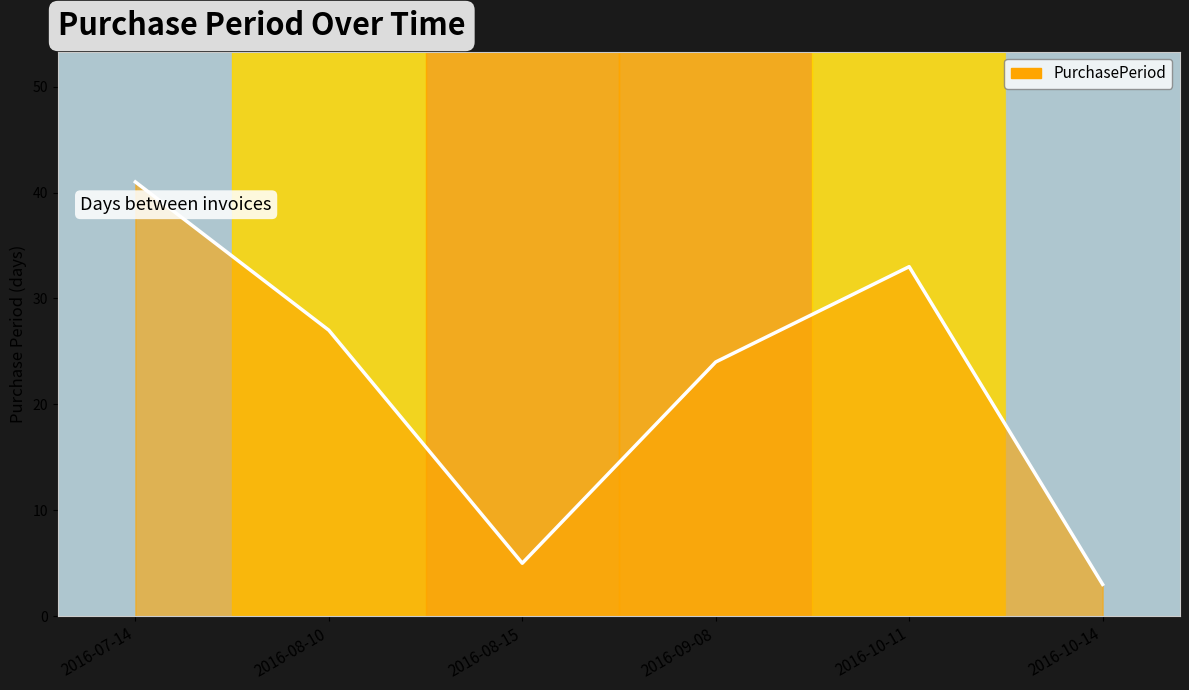

Reading right to left, list all the values displayed in this chart.

2016-10-14=3	2016-10-11=33	2016-09-08=24	2016-08-15=5	2016-08-10=27	2016-07-14=41